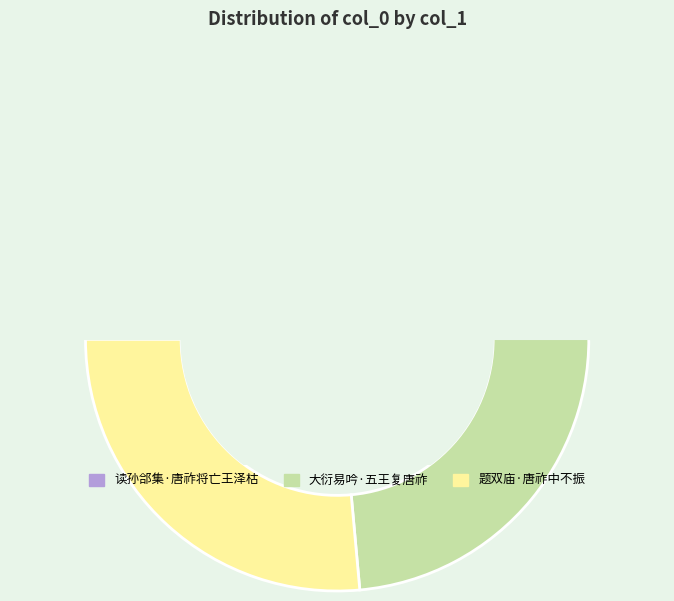

Between 大衍易吟·五王复唐祚 and 题双庙·唐祚中不振, which is larger?

题双庙·唐祚中不振